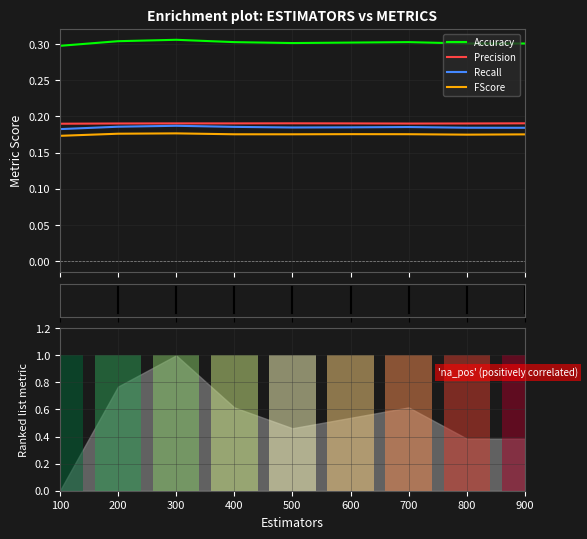

What is the value of the Accuracy bar at the 4th from the left?

0.3